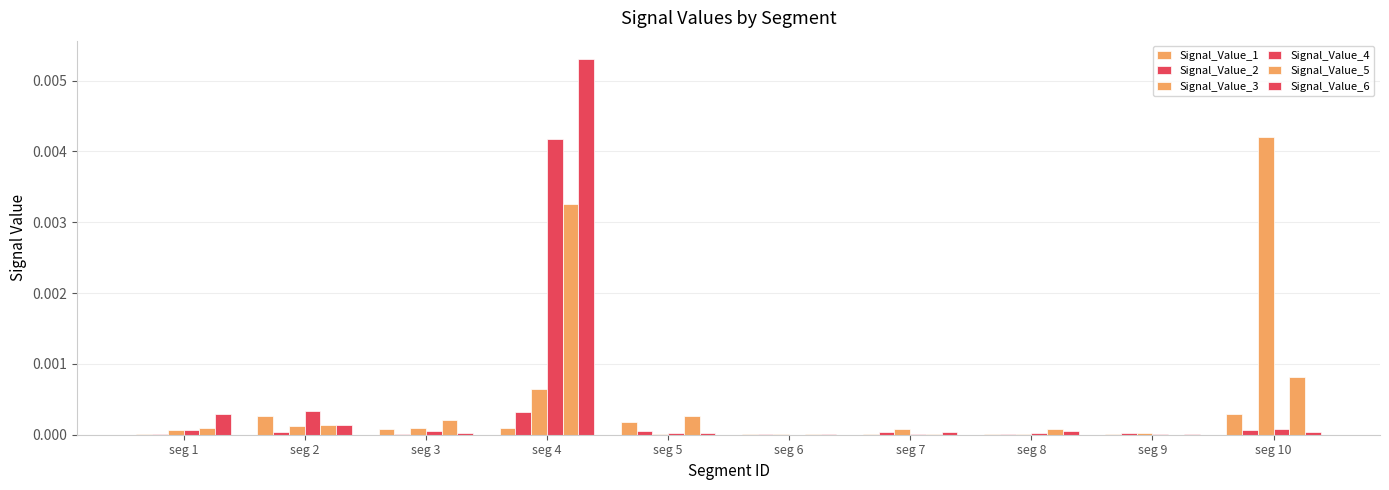

At which category is the sum across all series the highest?

seg 4